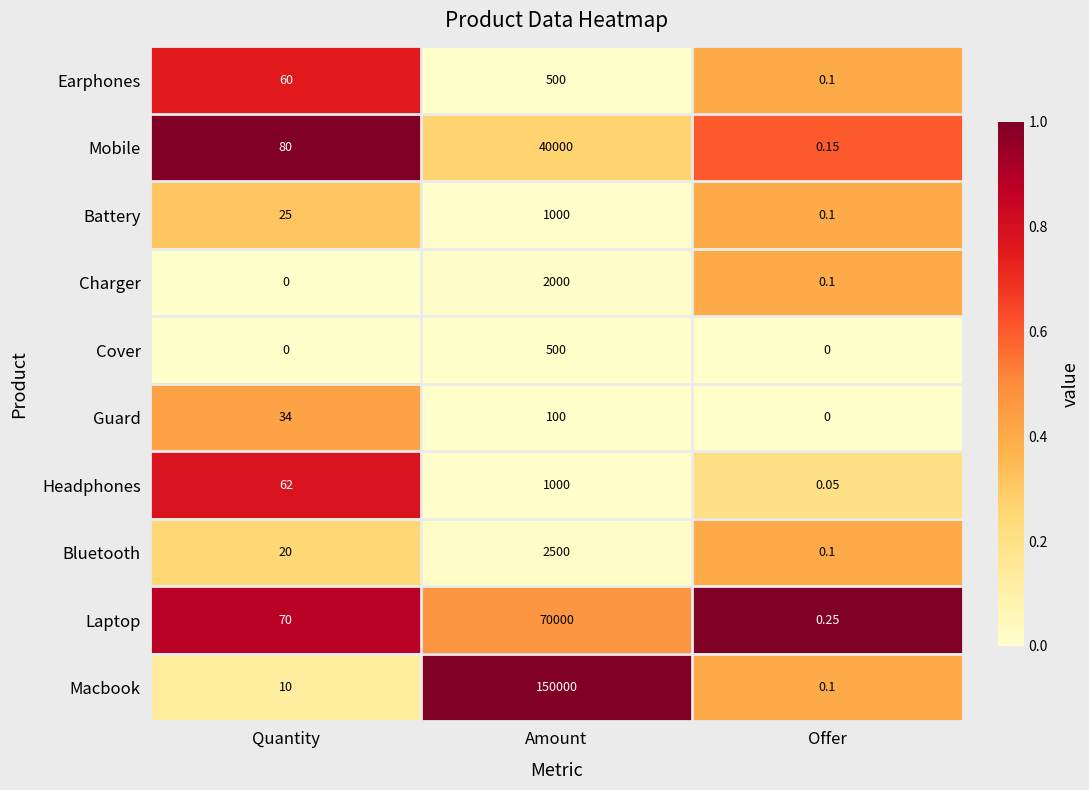

Which label corresponds to the largest value in the chart?

Amount